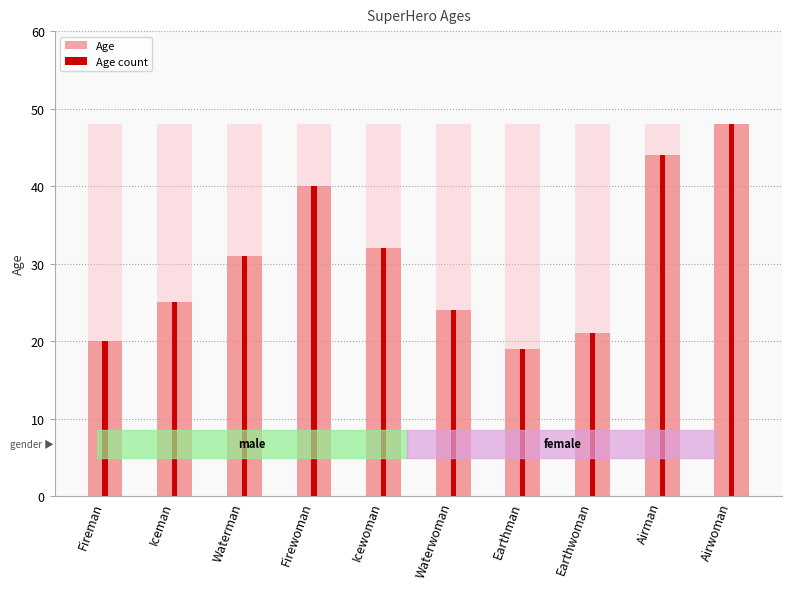

At which category does the chart reach its minimum across all series?

Earthman